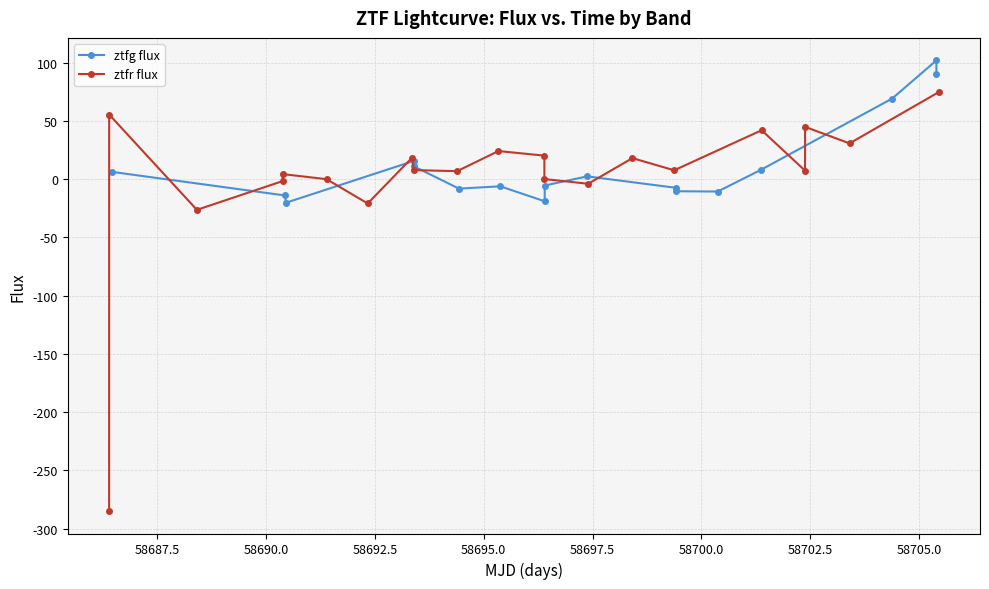

What is the minimum value for ztfg flux?

-20.3